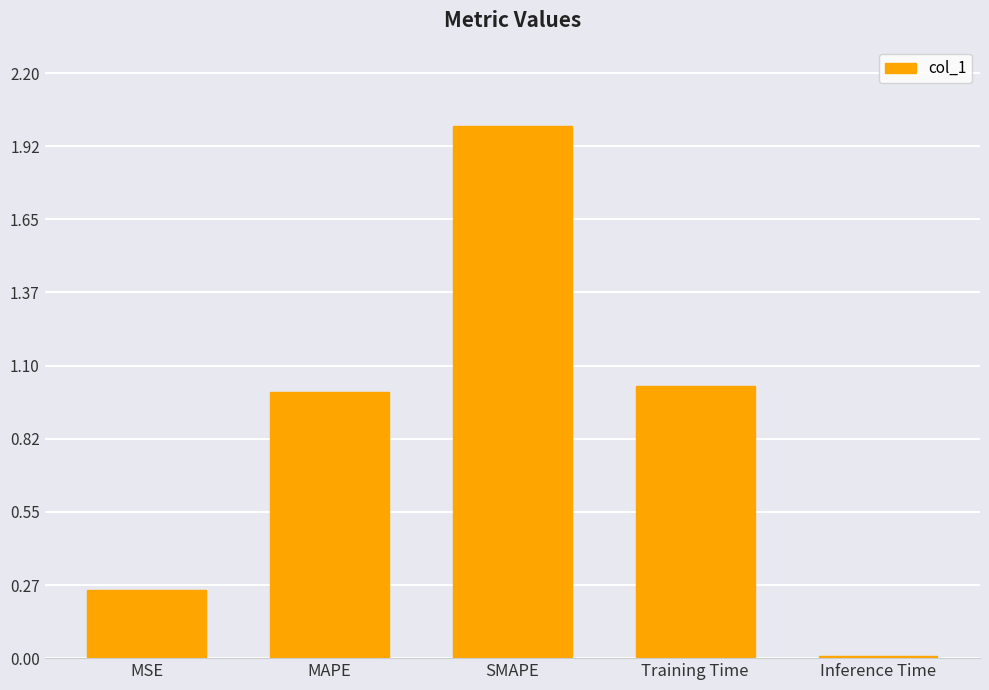

Rank the categories by value from highest to lowest.

SMAPE, Training Time, MAPE, MSE, Inference Time